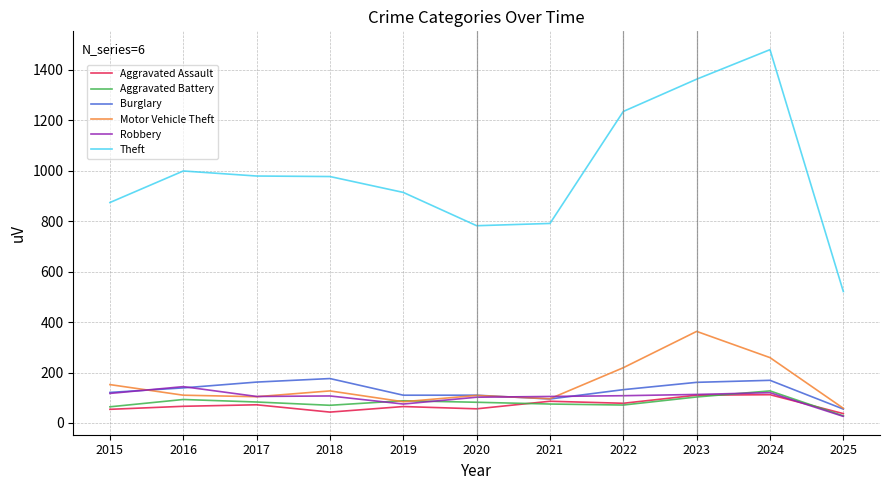

What is the approximate value of Theft at 2023?

1363